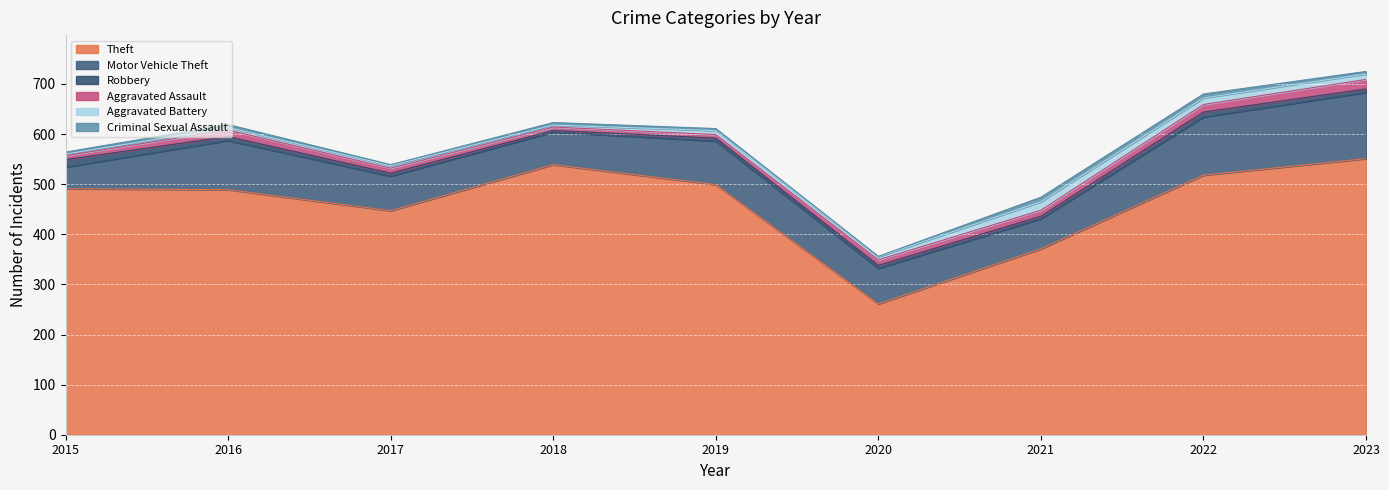

How many data points in Robbery are less than 6?

2